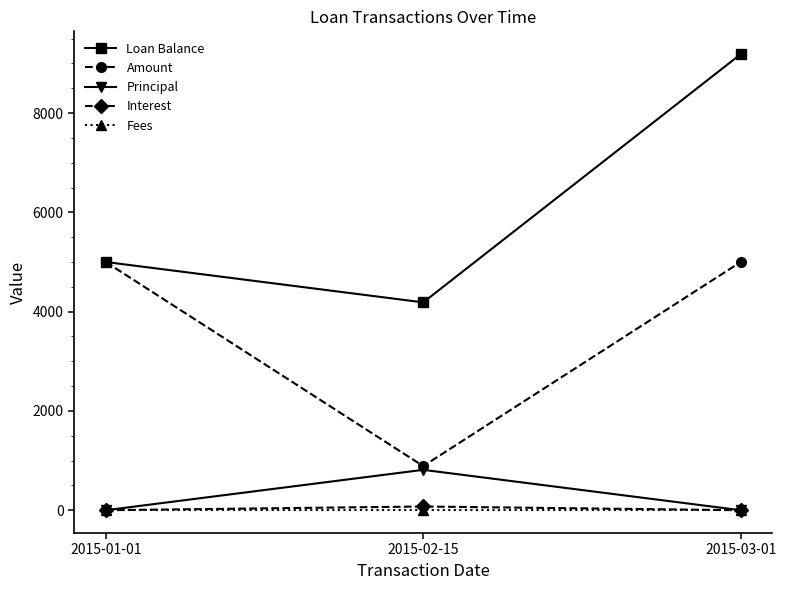

Which series changed the most between 2015-02-15 and 2015-03-01?

Loan Balance